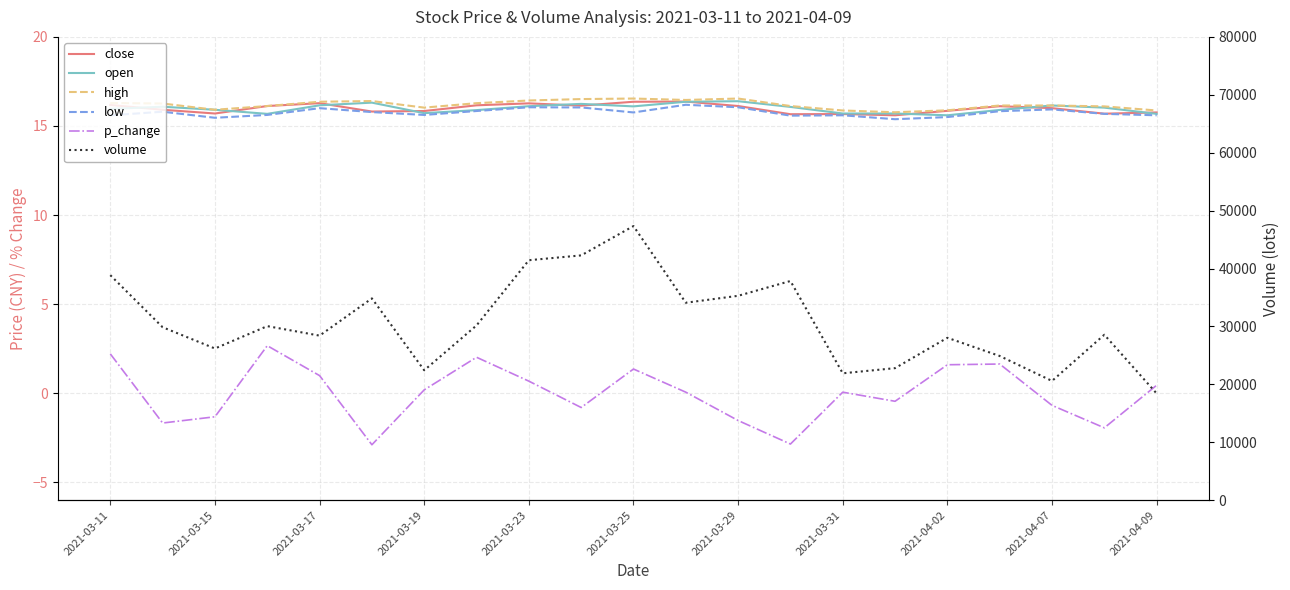

Rank the series by their maximum value, from lowest to highest.

p_change, low, close, open, high, volume